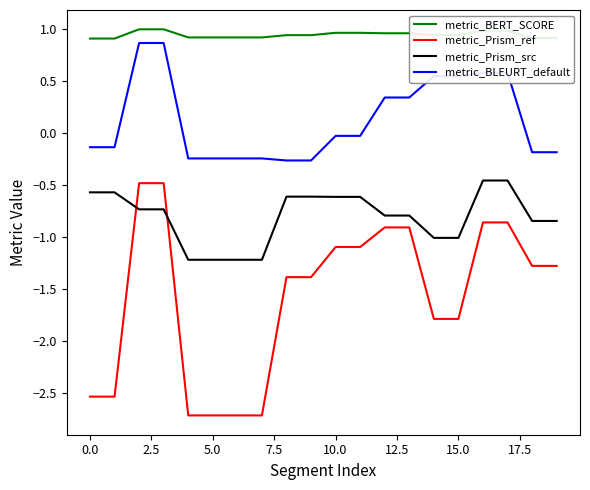

What is the minimum value shown in the chart?

-2.7